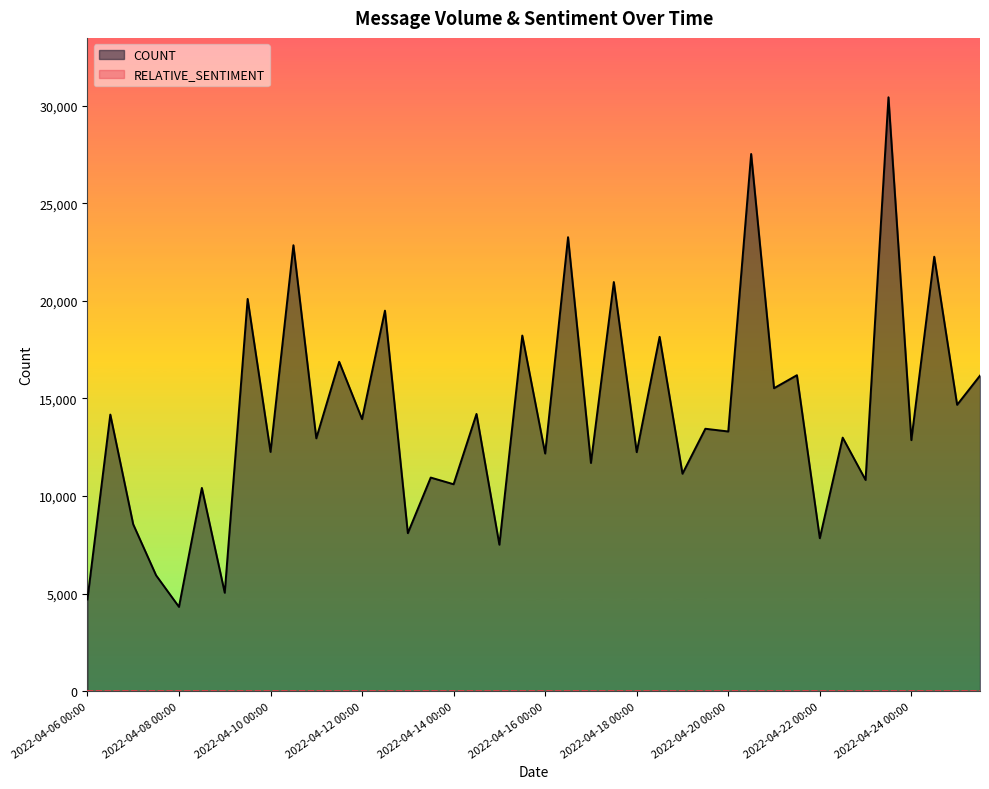

Is it true that the value at 2022-04-16 00:00 is 17329?

False